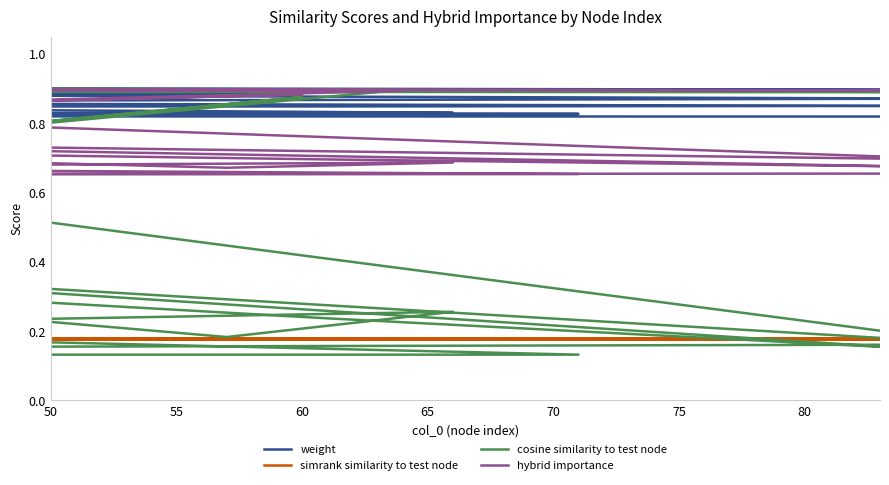

Does the chart display data point markers on the line(s)?

No